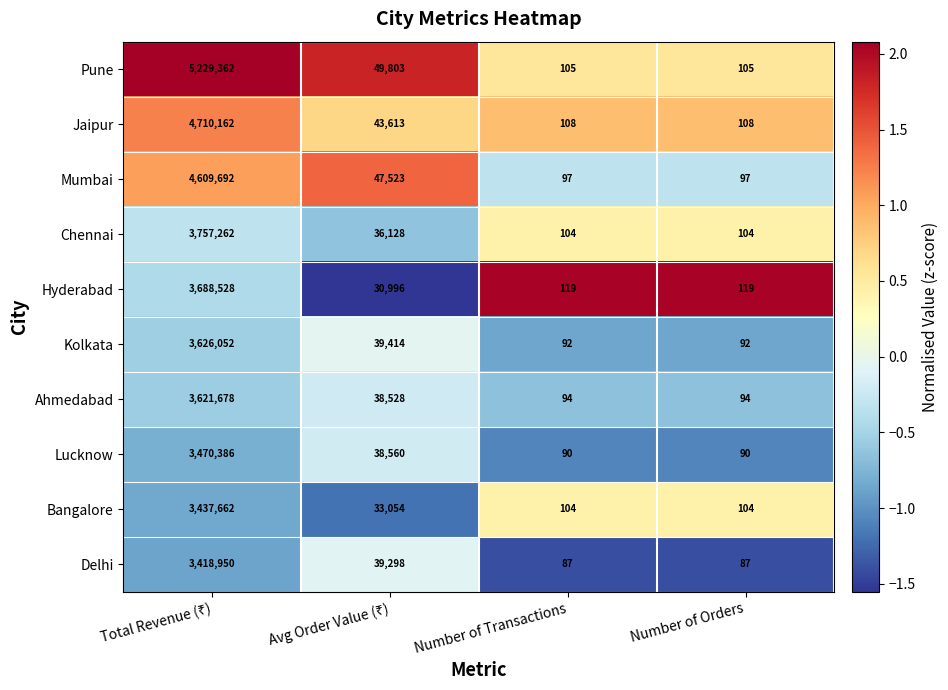

What is the approximate value of Ahmedabad at Number of Transactions?

94